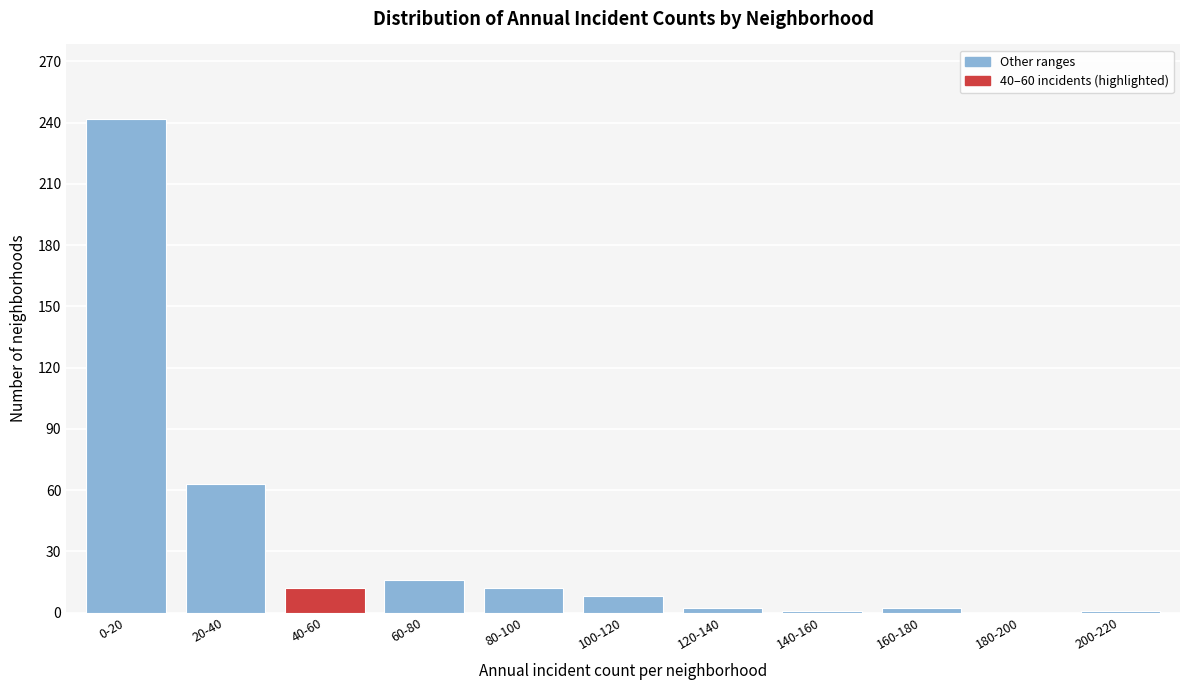

Where is the data nearest to the value 121?

20-40